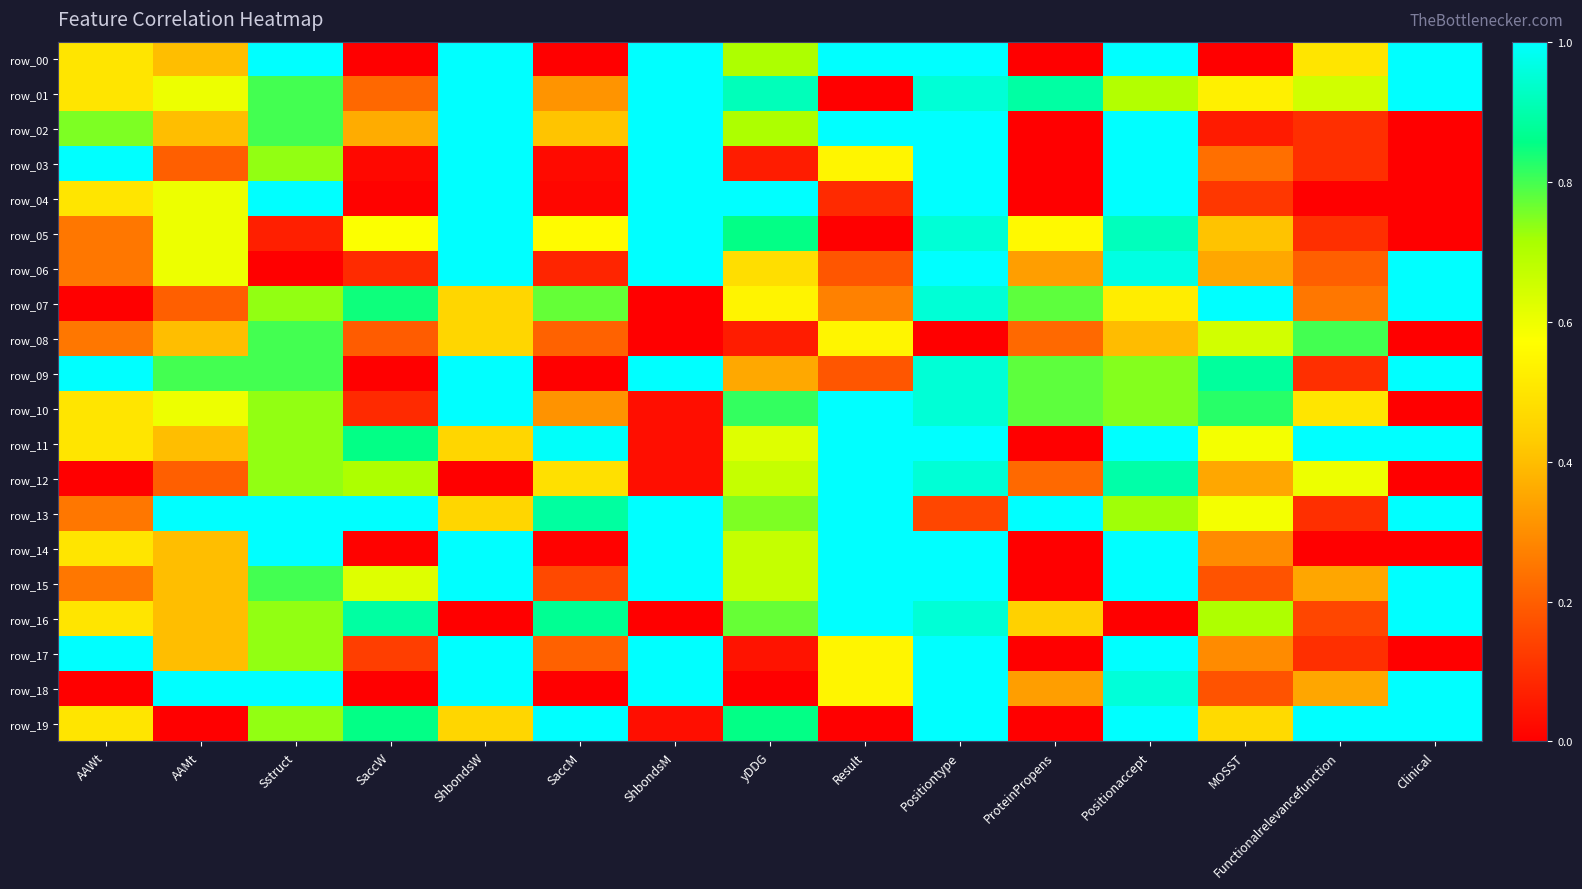

Which category has the highest value in the row_13 series?

AAMt